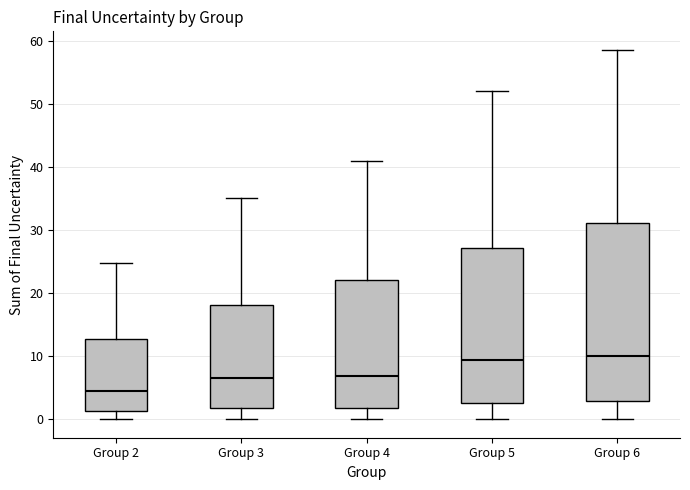

Which box is the tallest, from its lower edge to its upper edge?

Group 6